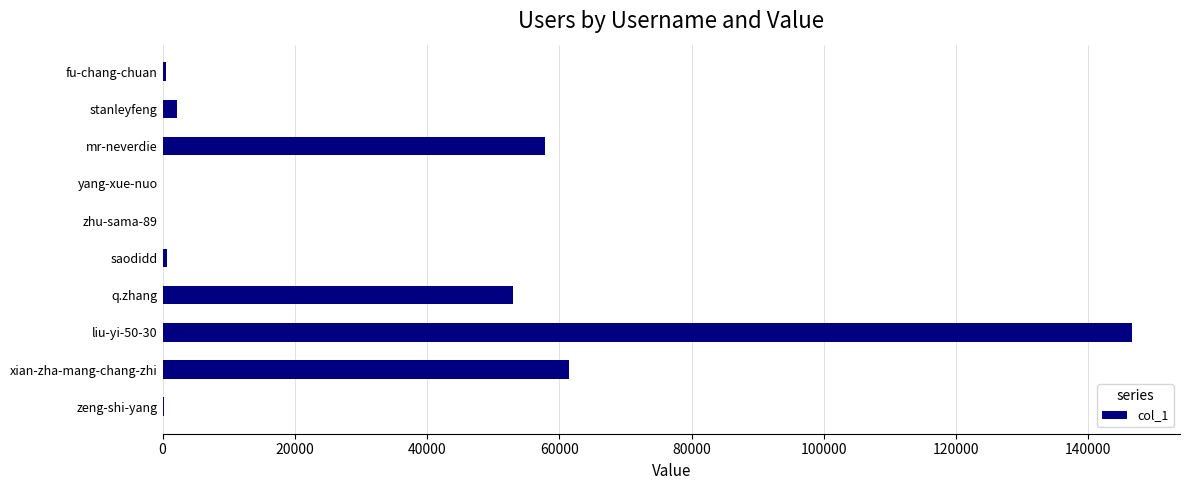

The value at liu-yi-50-30 is 146550. True or false?

True